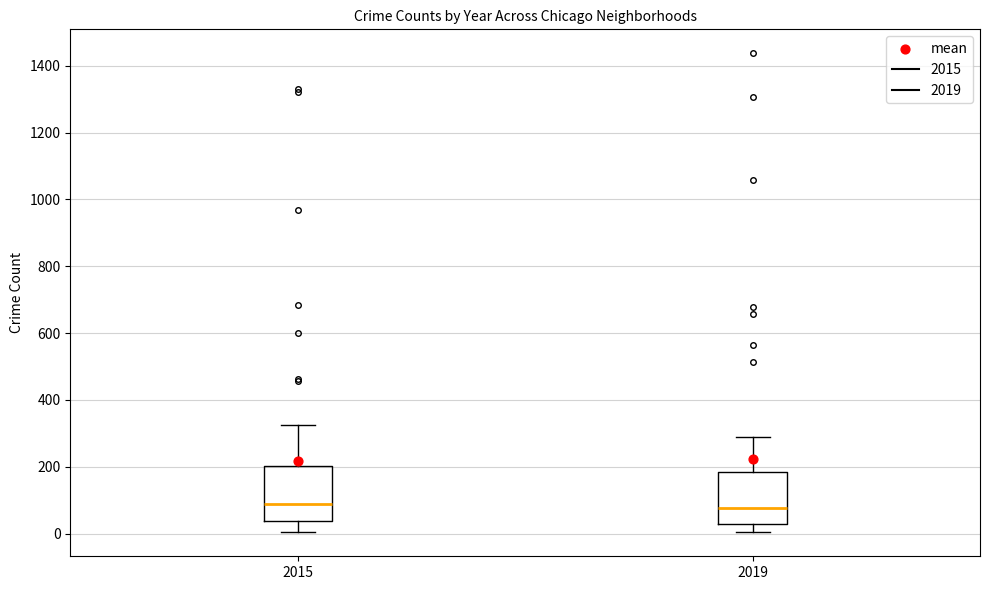

Reading left to right, transcribe this box plot: for each box, give where its median line is, the range the box spans, and where its two whiskers end, as read against the y-axis. The values are not printed on the chart, so give them approximately, as read against the axis.

2015: median 80, box 40 to 200, whiskers 0 to 320
2019: median 80, box 40 to 180, whiskers 0 to 300